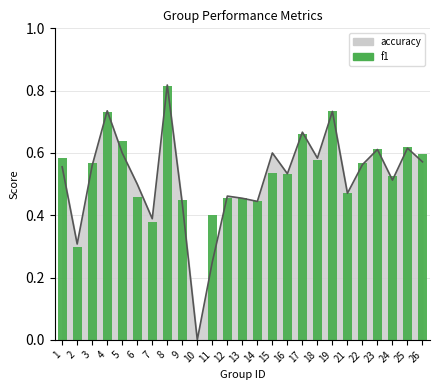

The chart shows a value of 0.0 at 10. True or false?

True